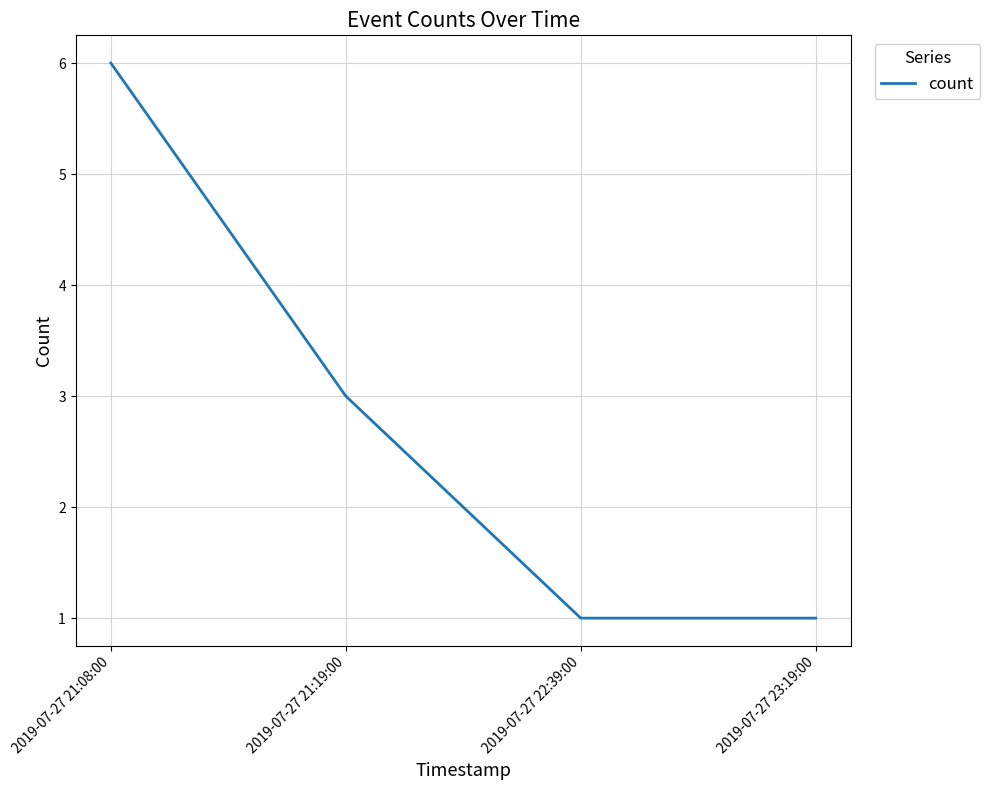

True or false: the data has more than 0 interior local peaks.

False